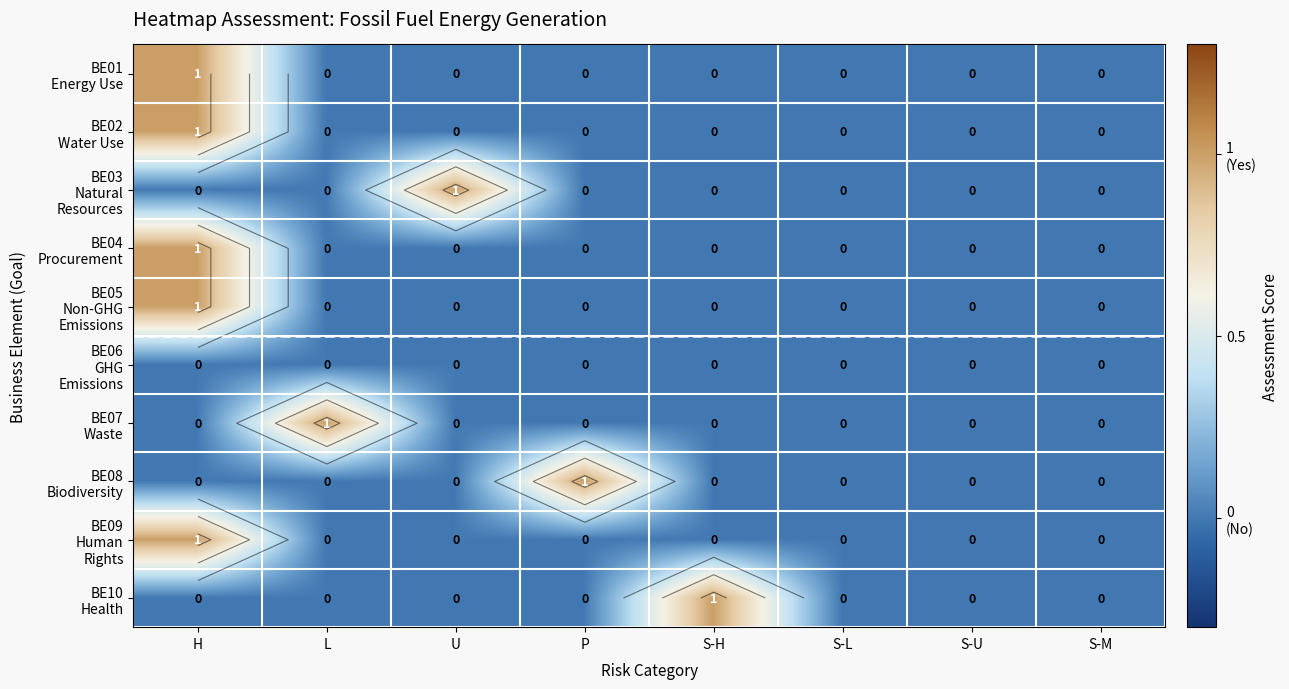

The value of BE09 Human Rights at P is 0. True or false?

True